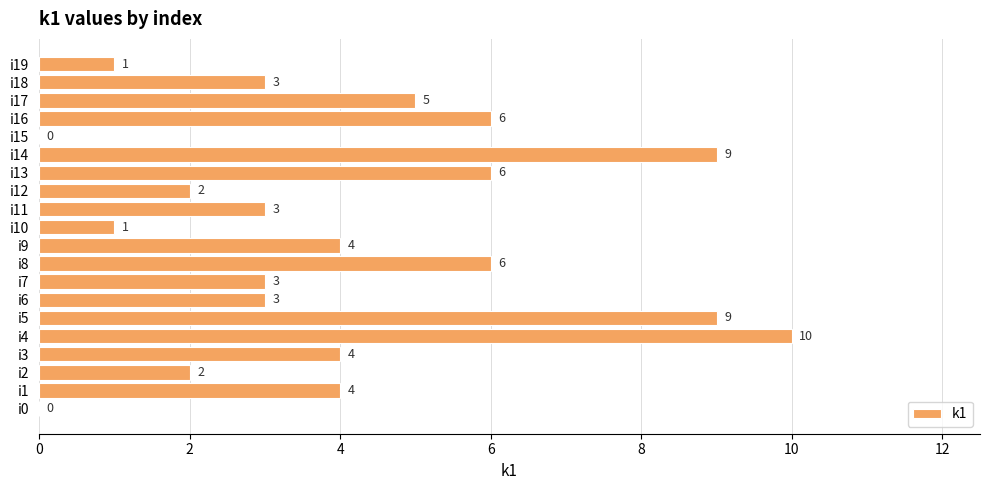

The value at i7 is 5. True or false?

False